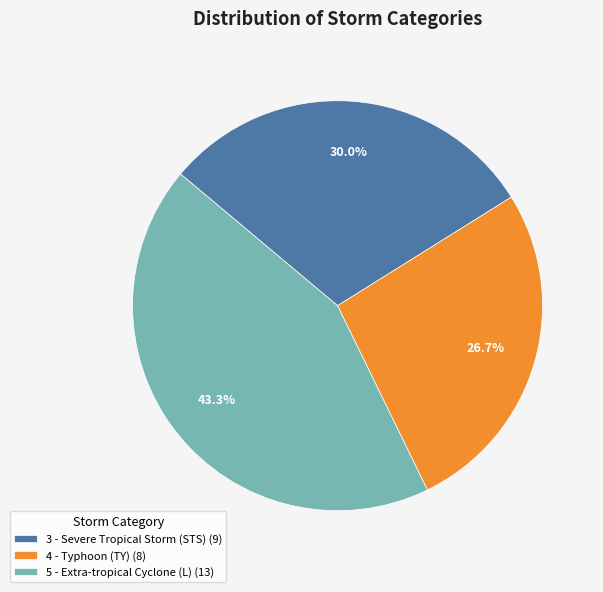

What is the smallest slice in the pie chart?

4 - Typhoon (TY)